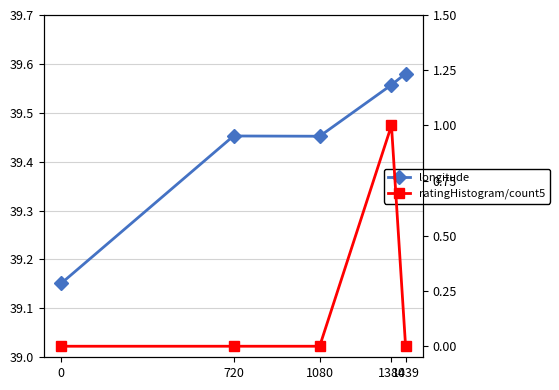

Rank the series at 720 from highest to lowest value.

longitude, ratingHistogram/count5